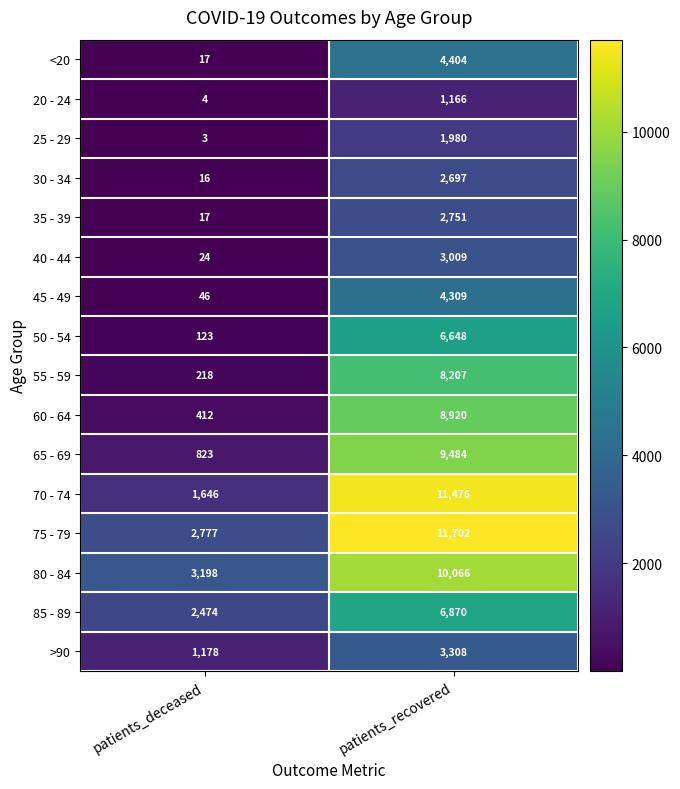

What is the maximum value shown in the chart?

11702